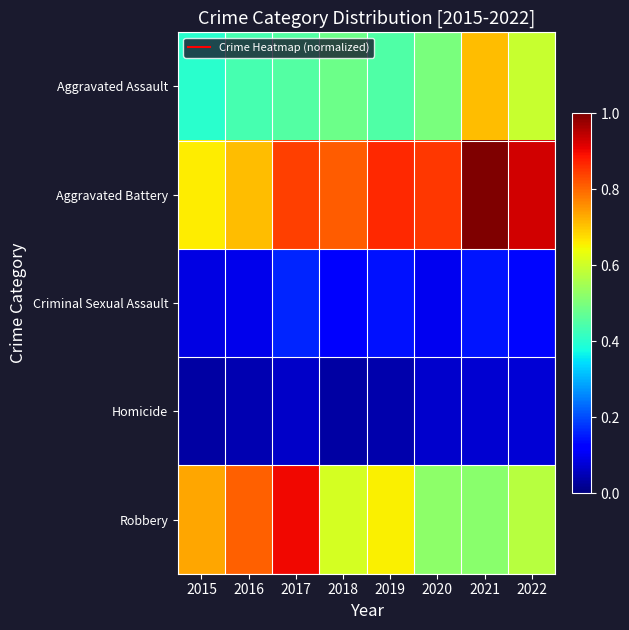

At which category does the chart reach its peak across all series?

2021